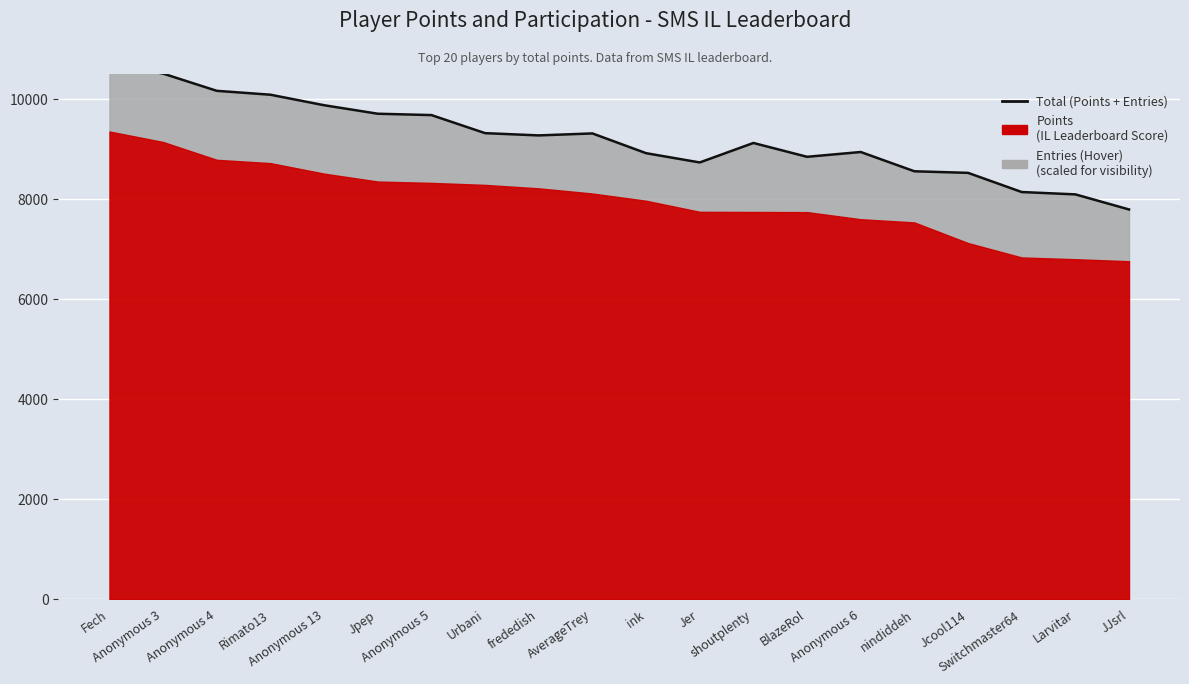

How many values are below 9272?

10